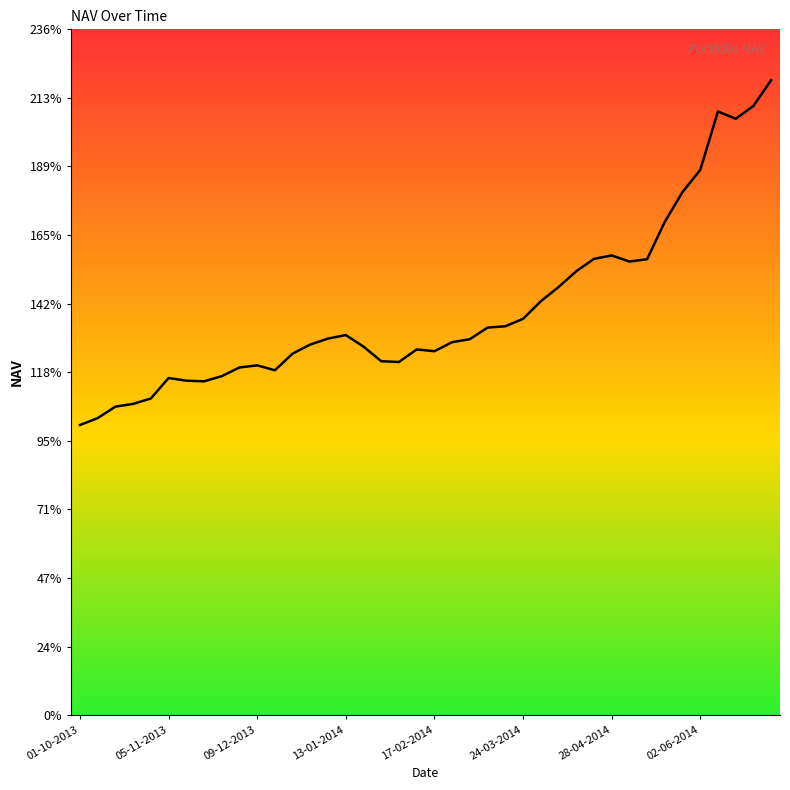

Reading left to right, list all the values displayed in this chart.

1000000.0	1023784.3	1063303.0	1072789.7	1091348.7	1161895.3	1152764.6	1150548.1	1168321.4	1198269.0	1205601.2	1188667.3	1246123.9	1277502.0	1297881.3	1310002.6	1270100.1	1219798.7	1217237.5	1260395.6	1254365.0	1285461.1	1295867.8	1335717.5	1340314.0	1365860.6	1426214.0	1475286.3	1529778.5	1572472.0	1584551.5	1563452.7	1571335.6	1700405.3	1802830.3	1879035.6	2080699.6	2055411.0	2099569.0	2188646.7